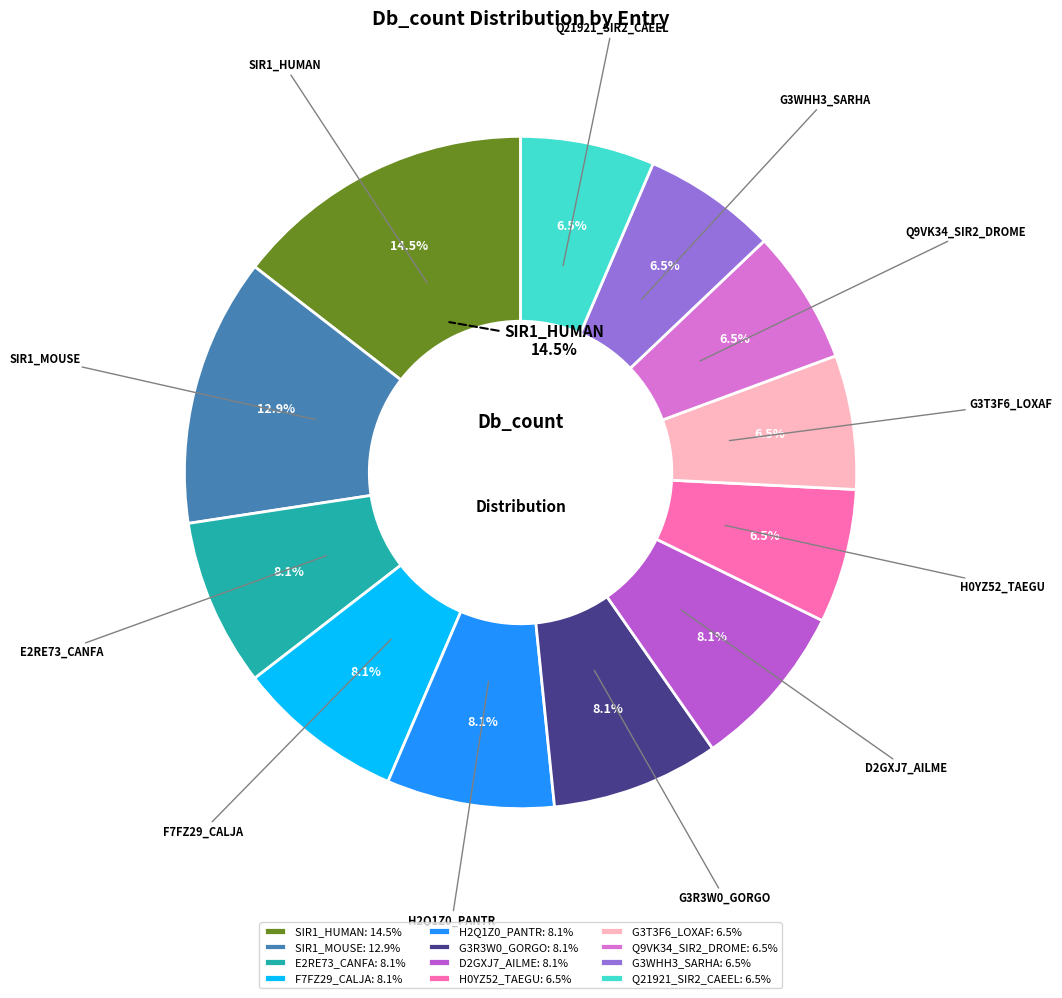

Does any single category account for the majority?

No